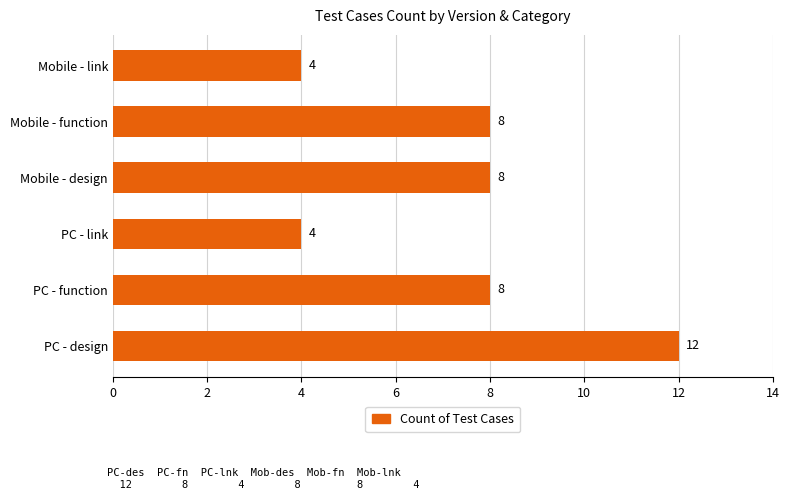

What is the difference between the values at Mobile - function and PC - link?

4